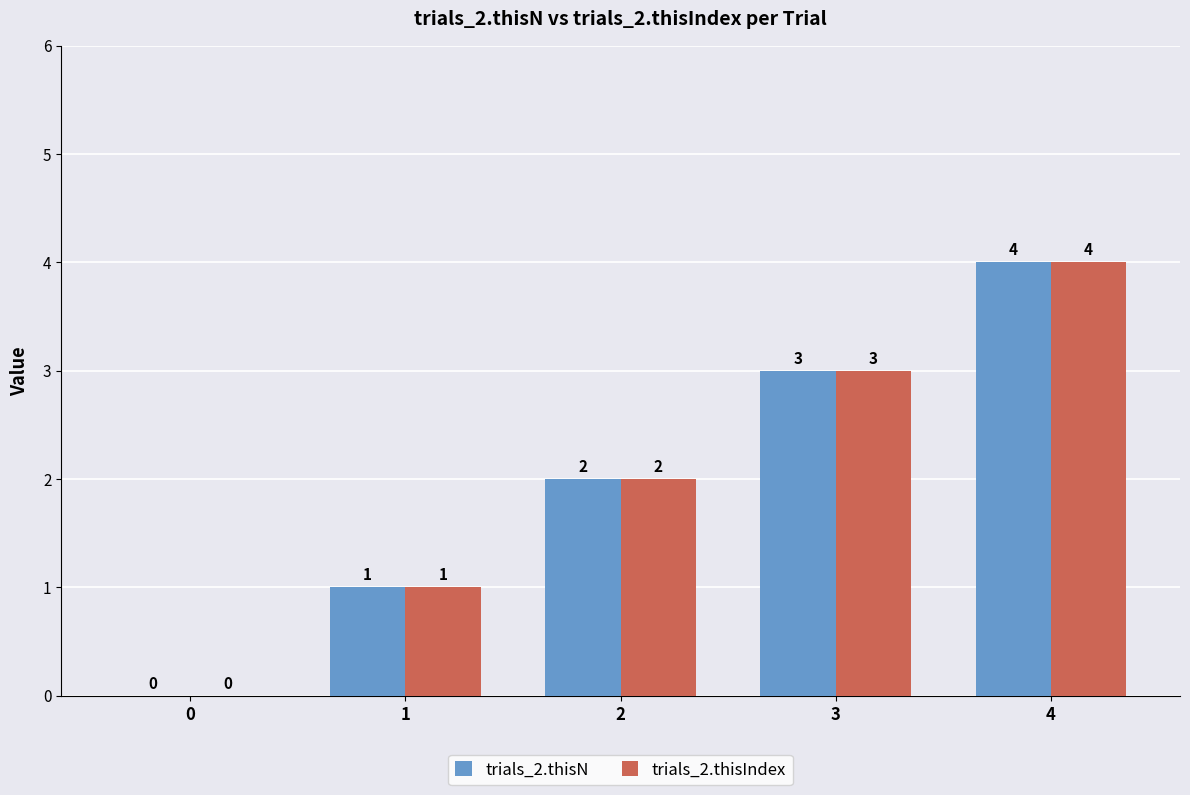

Reading left to right, what are all the values shown in this chart?

trials_2.thisN: 0	1	2	3	4
trials_2.thisIndex: 0	1	2	3	4